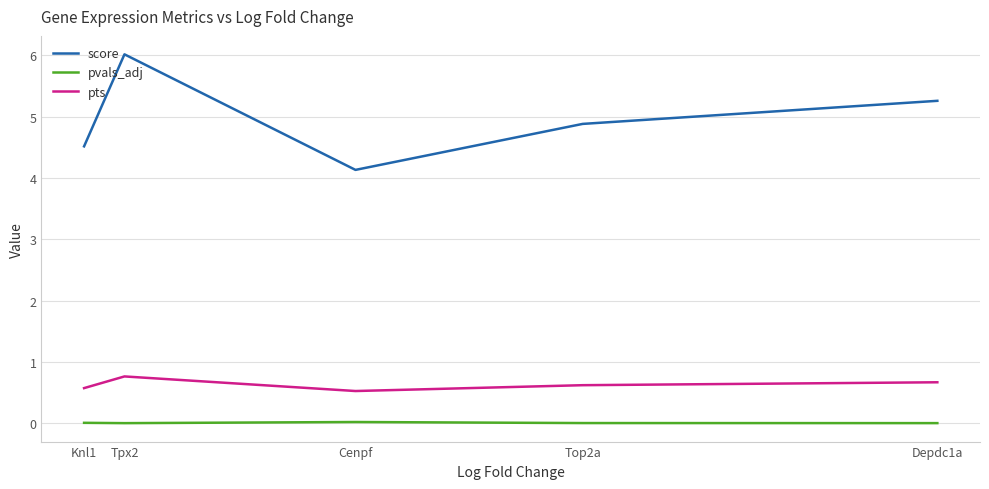

Is it true that score equals 4.9 at Top2a?

True